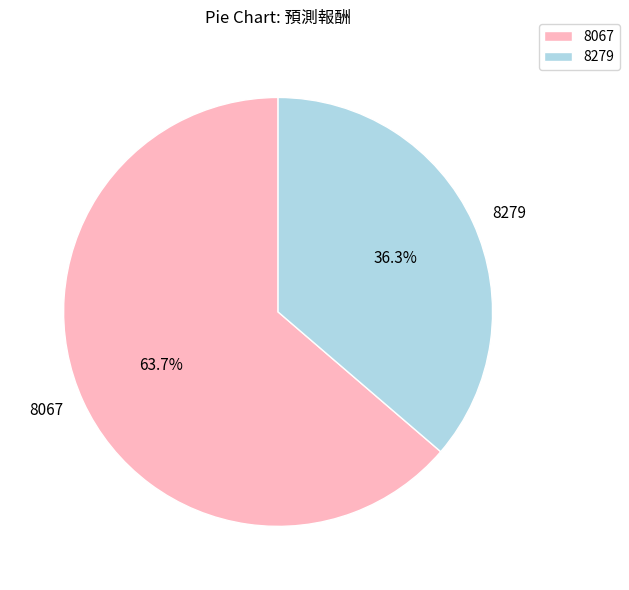

Is there any slice that represents more than half of the pie?

Yes